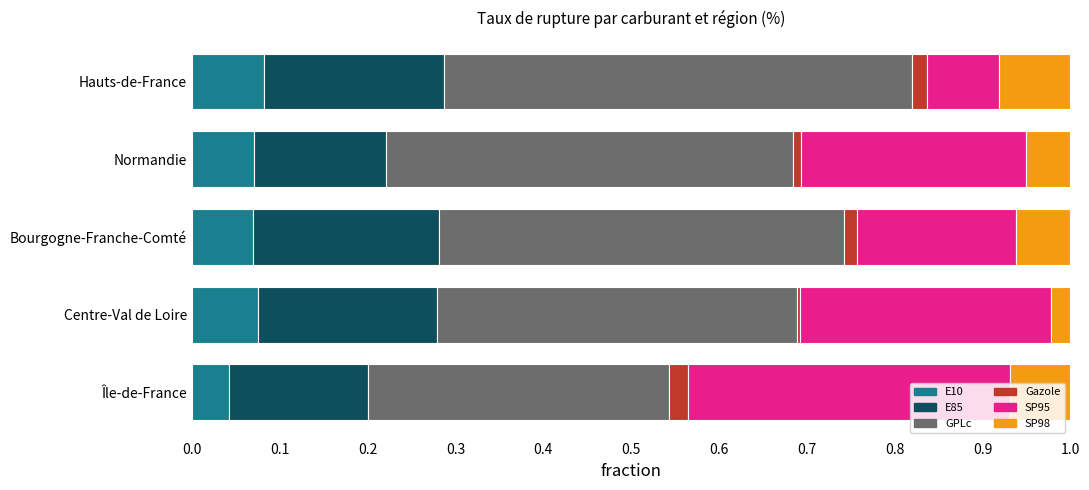

The value of E10 at Bourgogne-Franche-Comté is 0.0. True or false?

False